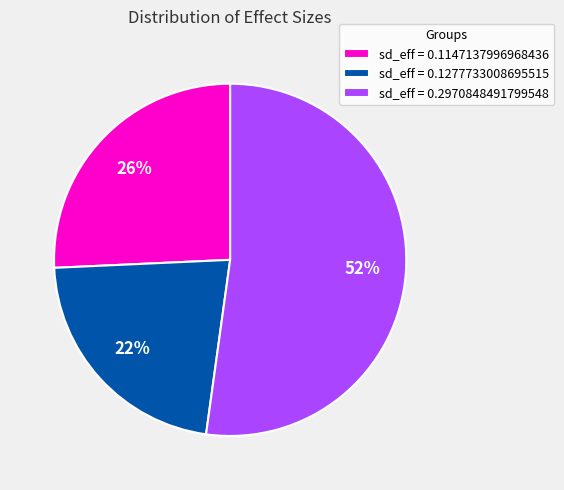

Which has a higher value, sd_eff = 0.2970848491799548 or sd_eff = 0.1147137996968436?

sd_eff = 0.2970848491799548